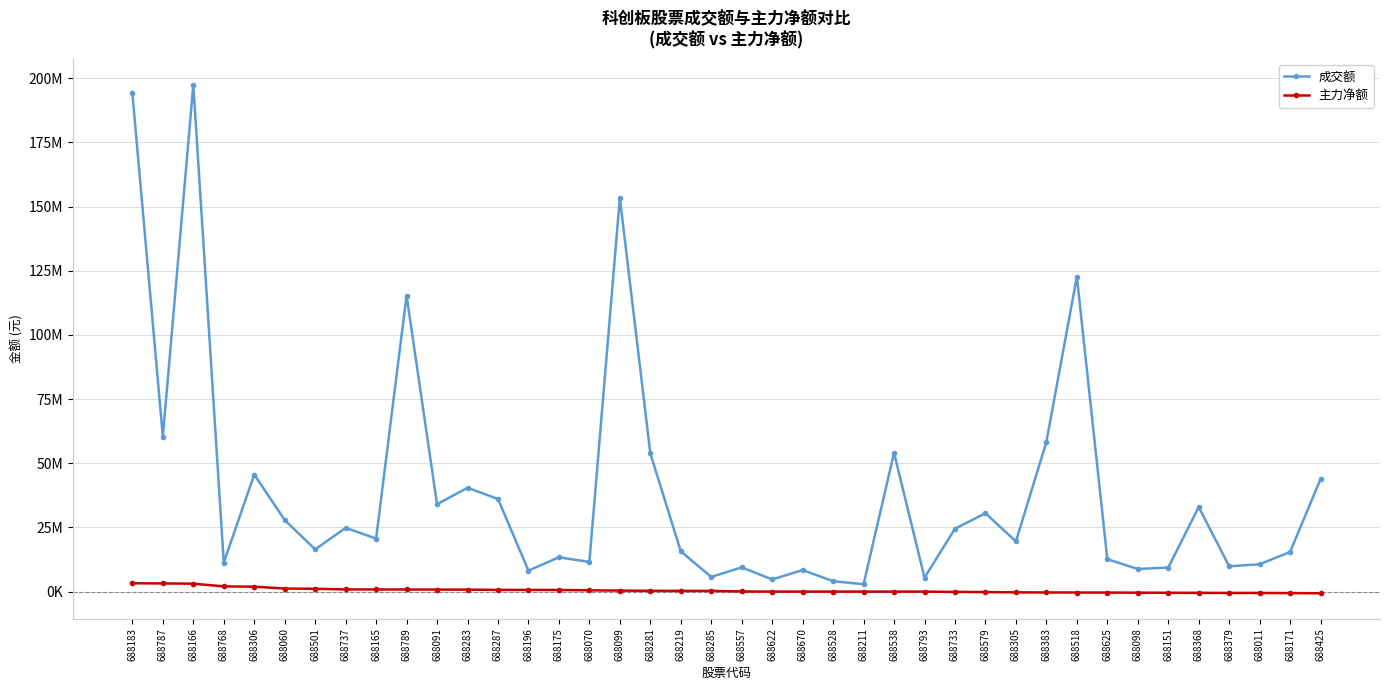

What is the maximum value shown in the chart?

197504392